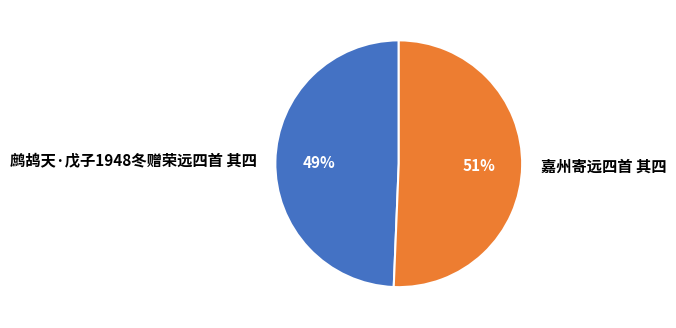

Which category has the smallest portion of the pie?

鹧鸪天·戊子1948冬赠荣远四首 其四